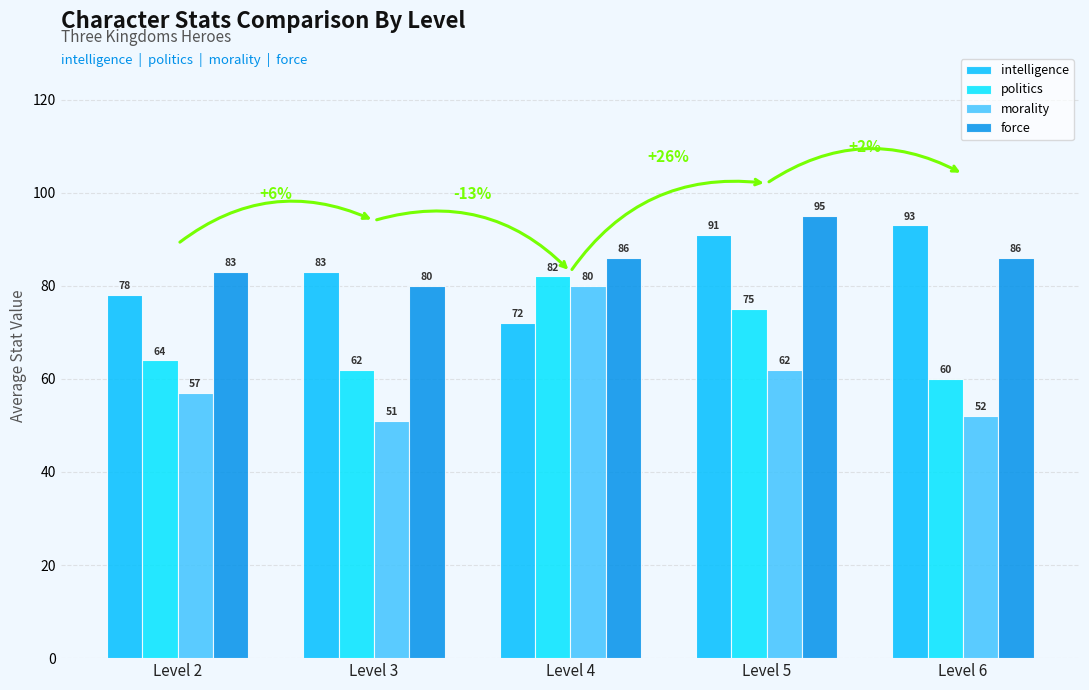

Where is morality nearest to the value 65?

Level 5